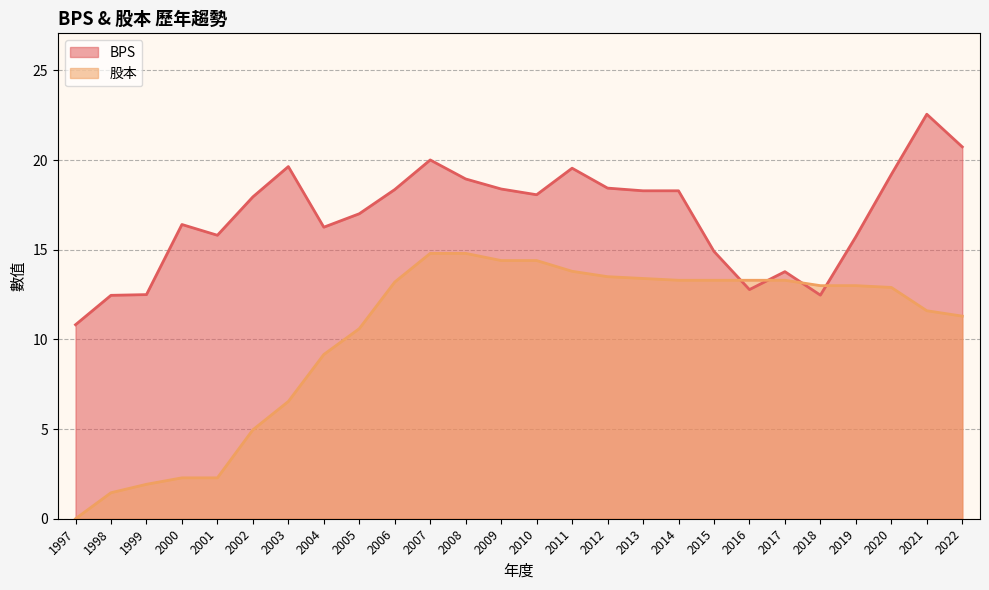

Rank the series by their average value, from highest to lowest.

BPS, 股本